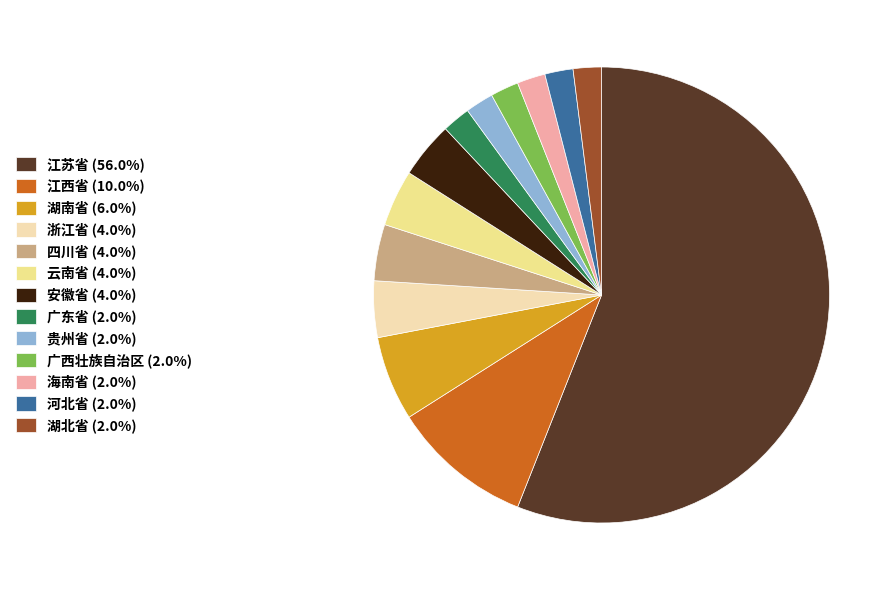

Which slice is the largest?

江苏省